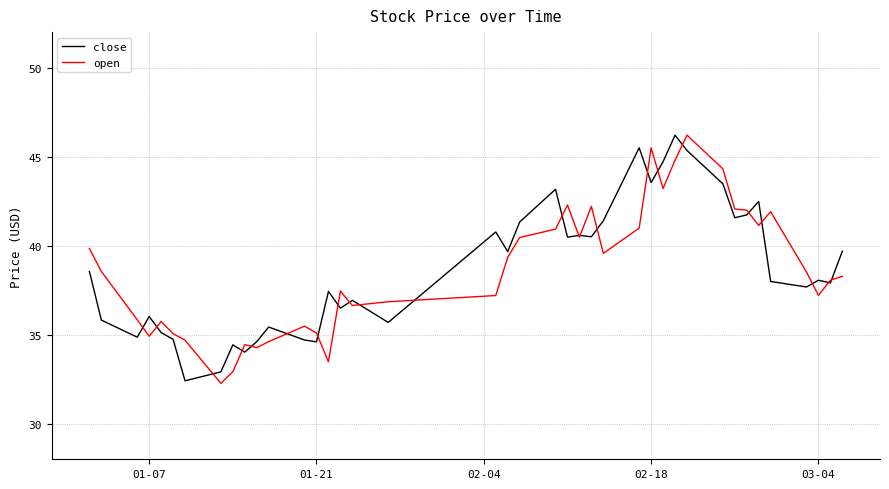

What is the smallest value displayed?

32.3